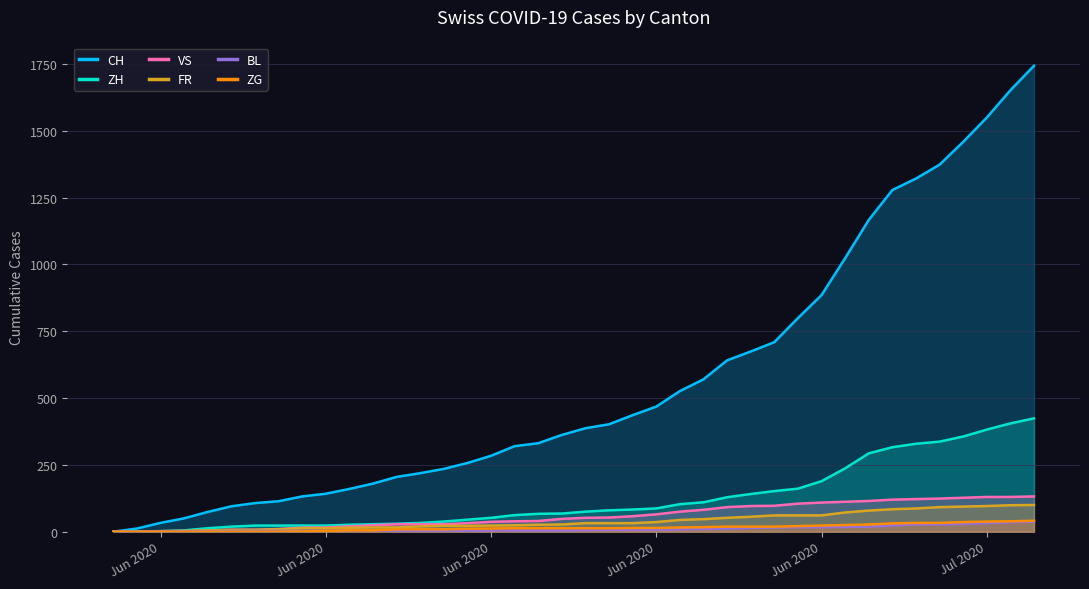

Which category has the lowest value across all series?

2020-05-31